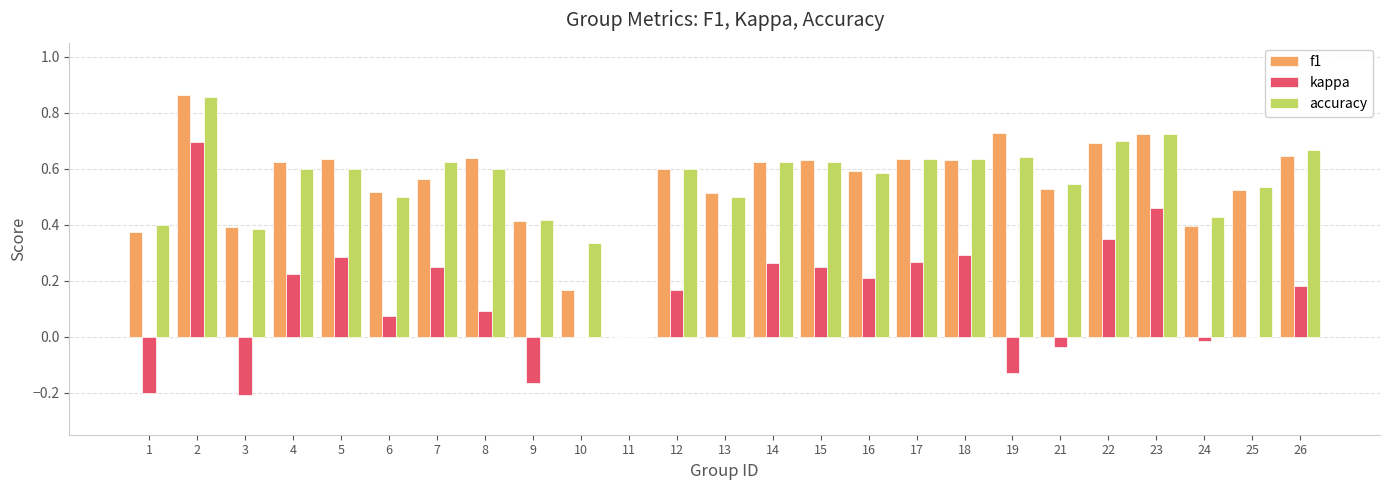

The value of accuracy at 10 is 0.3. True or false?

True